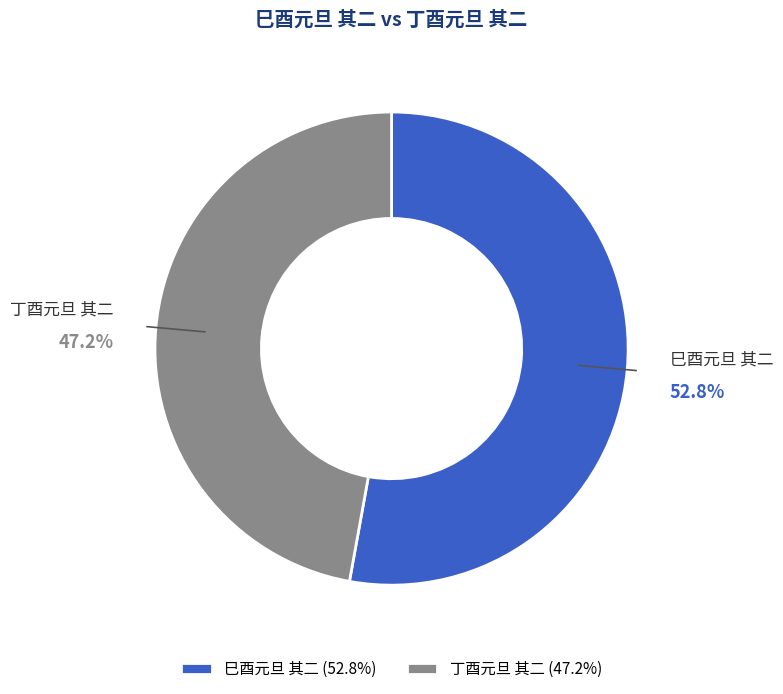

Combined, what portion of the pie is 巳酉元旦 其二 and 丁酉元旦 其二?

100.0%